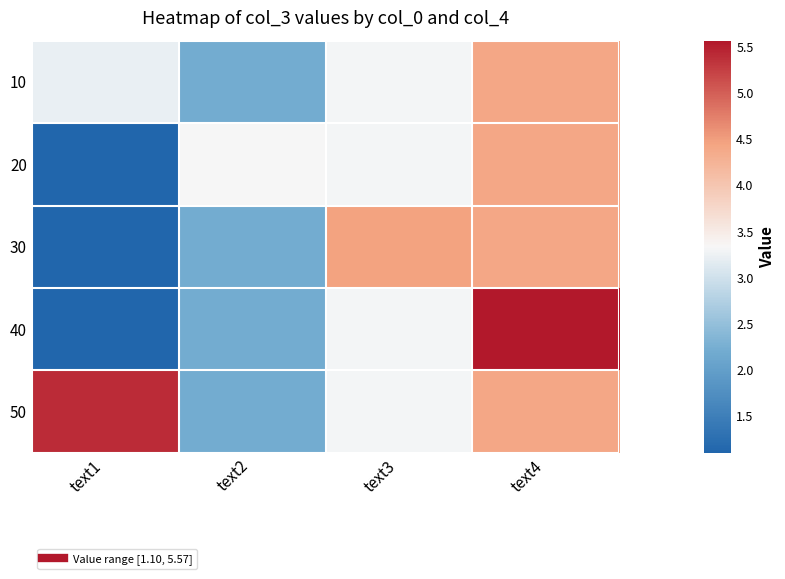

Which series has the largest total across all categories?

50